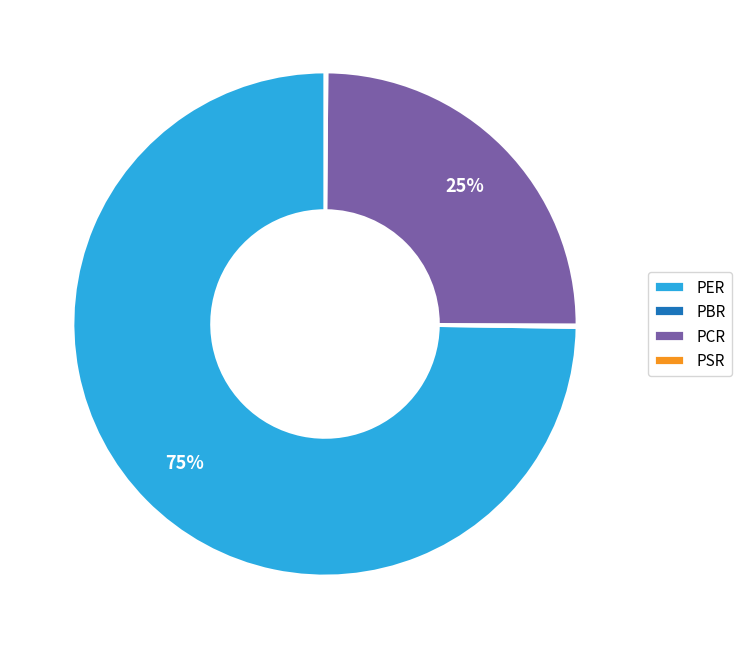

To the nearest percent, what is the average slice percentage?

25%